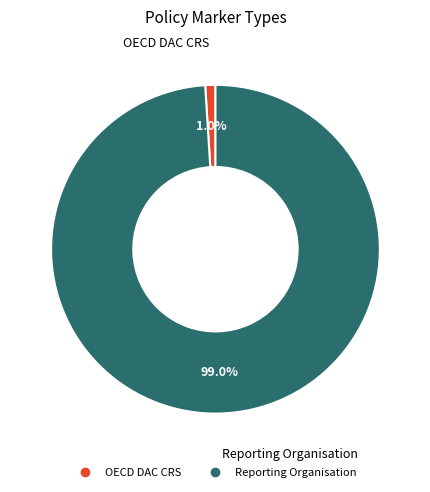

To the nearest percent, what portion does OECD DAC CRS represent?

1%